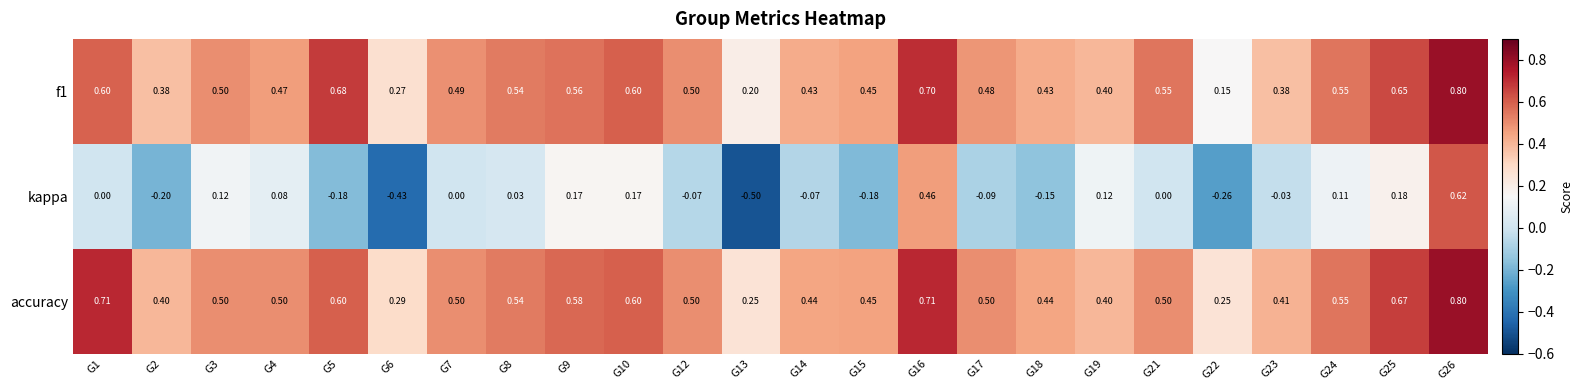

Which series has the largest total across all categories?

accuracy